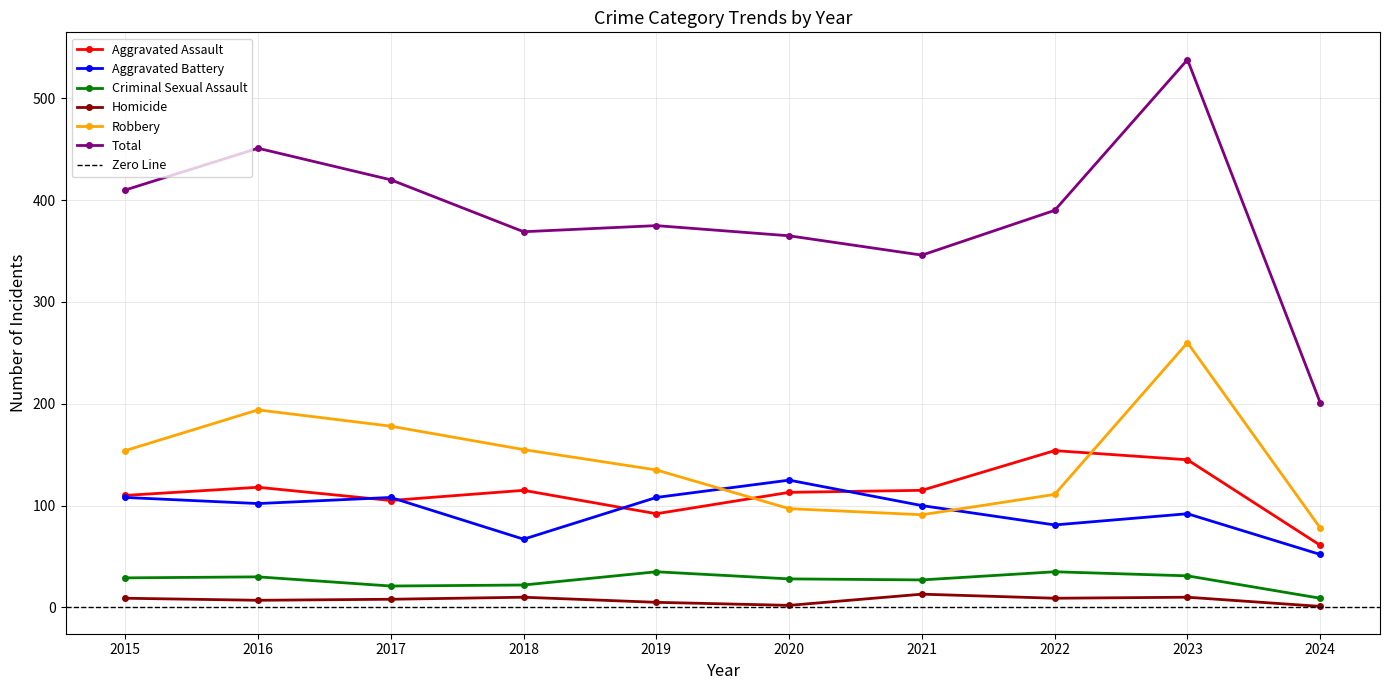

True or false: Aggravated Assault and Criminal Sexual Assault cross at least once.

False